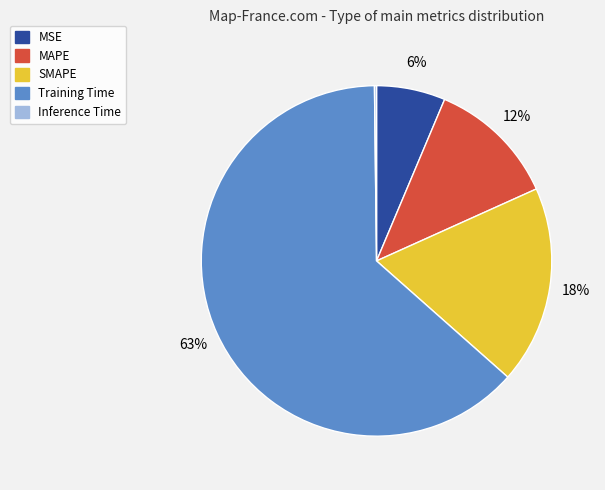

What percentage is the MAPE slice, to the nearest percent?

12%